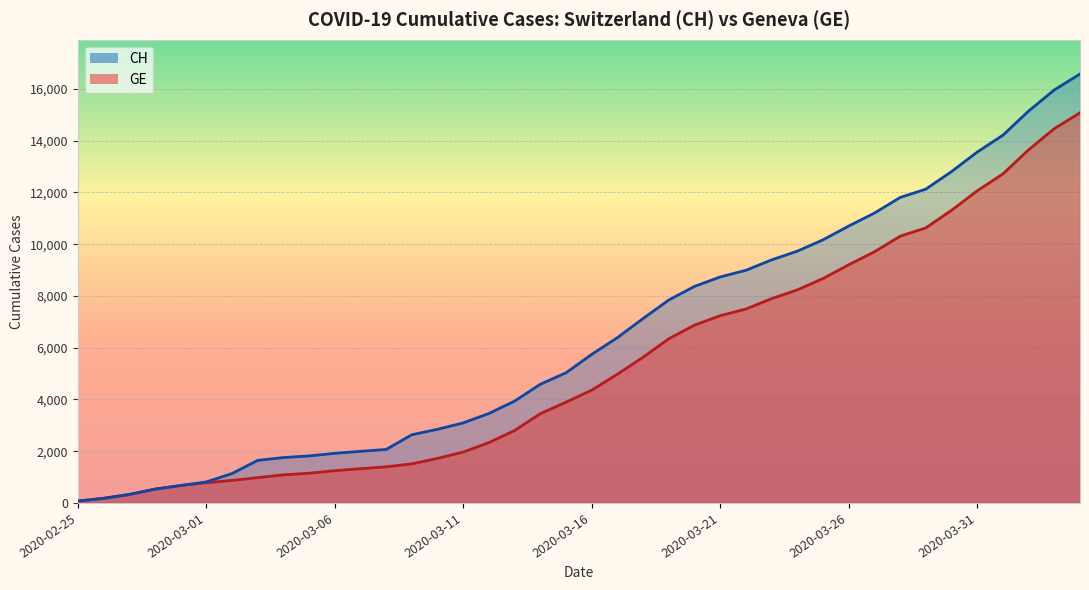

At 2020-03-19, list the series in order from largest to smallest.

CH, GE